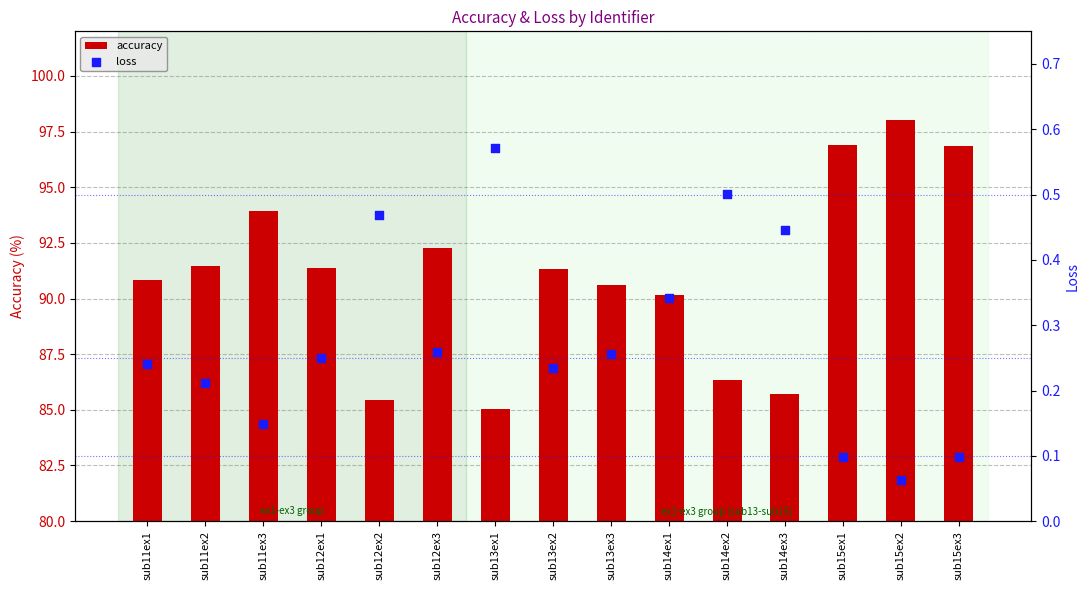

What is the total value across all series at sub15ex3?

96.9